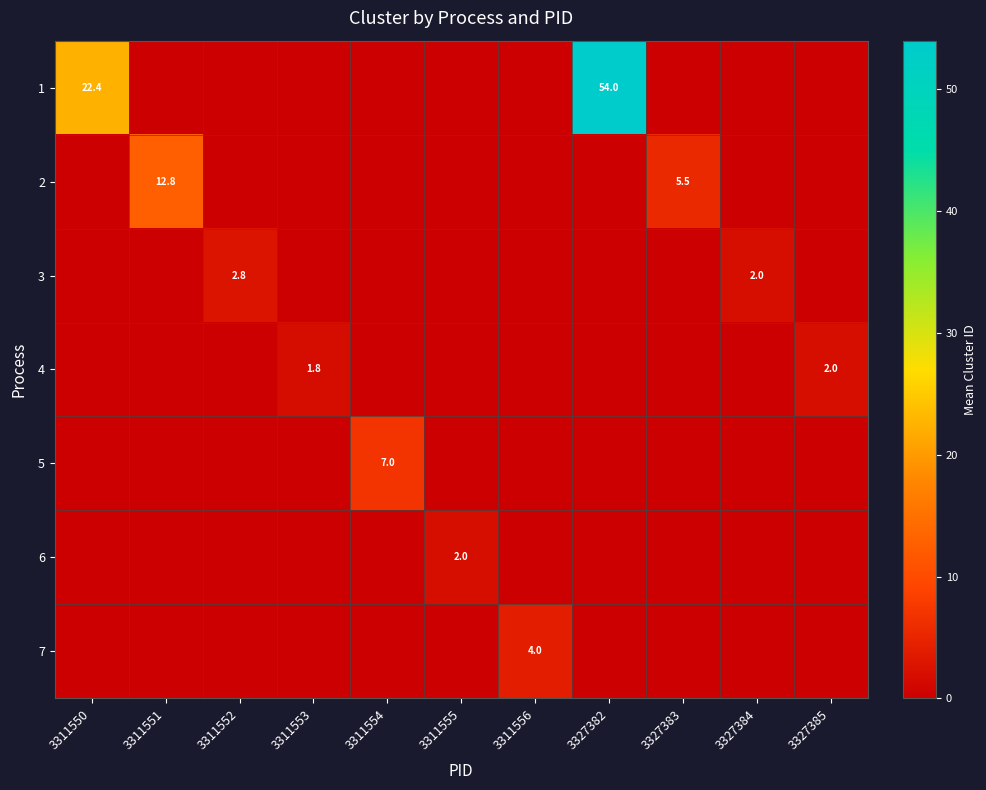

Is it true that 6 equals 1.0 at 3311555?

False